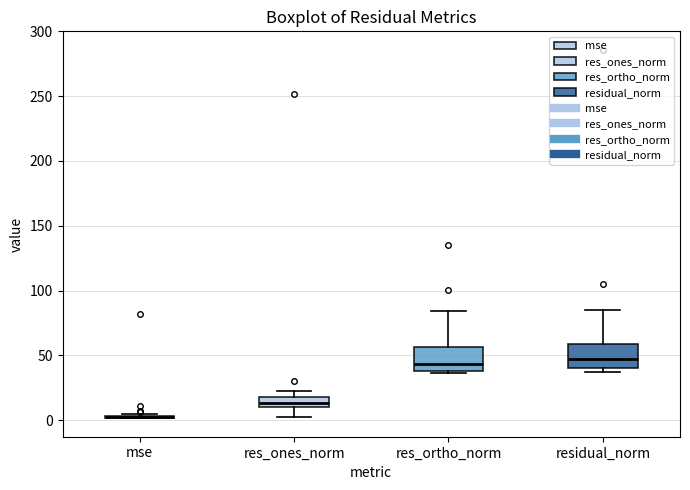

Reading left to right, read every box against the y-axis: the position of its median line, the range the box covers, and the ends of its whiskers. The values are not printed on the chart, so give them approximately, as read against the axis.

mse: box collapsed to a line at 0, whiskers 0 to 5
res_ones_norm: median 15, box 10 to 20, whiskers 0 to 20 (above the box's upper edge)
res_ortho_norm: median 45, box 40 to 55, whiskers 35 to 85
residual_norm: median 45, box 40 to 60, whiskers 35 to 85